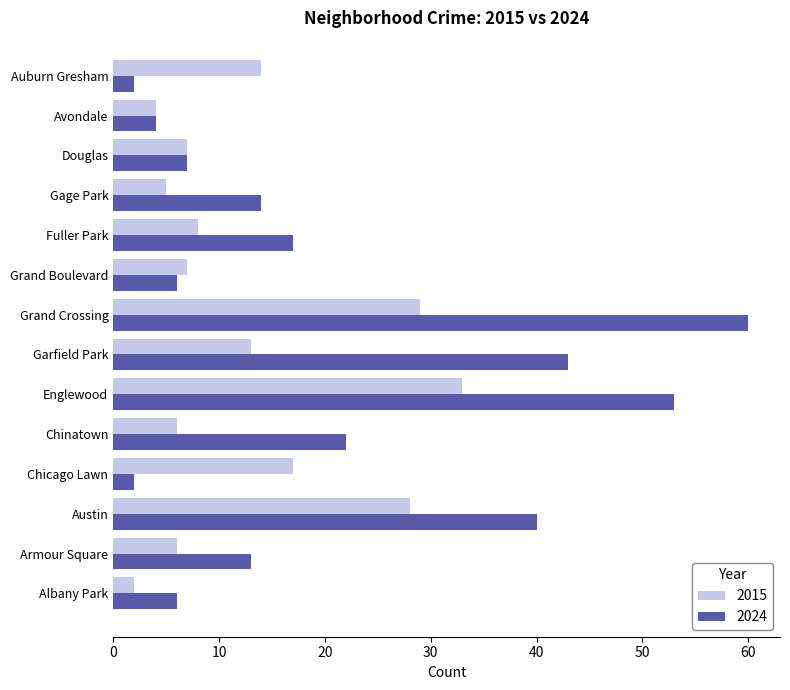

What are all the series names shown in the legend?

2015, 2024